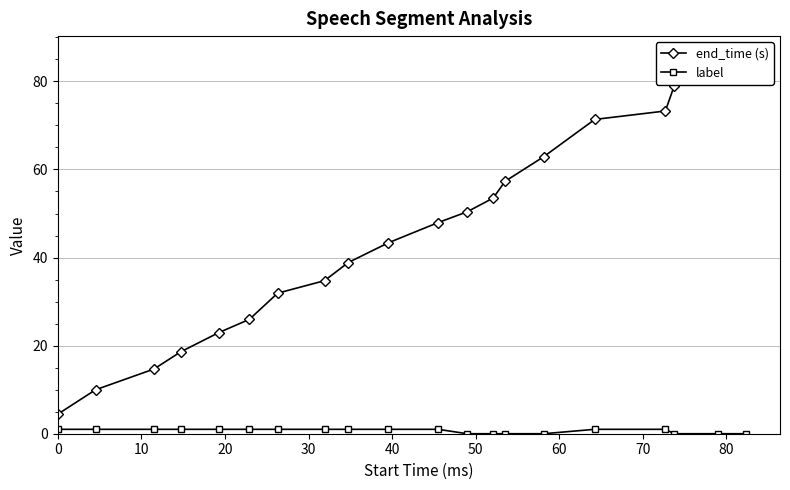

Reading right to left, extract all data points from this chart.

end_time (s): 86.0	82.3	78.9	73.3	71.4	62.9	57.3	53.5	50.4	47.9	43.4	38.9	34.8	31.9	26.0	22.9	18.6	14.7	10.0	4.5
label: 0.0	0.0	0.0	1.0	1.0	0.0	0.0	0.0	0.0	1.0	1.0	1.0	1.0	1.0	1.0	1.0	1.0	1.0	1.0	1.0